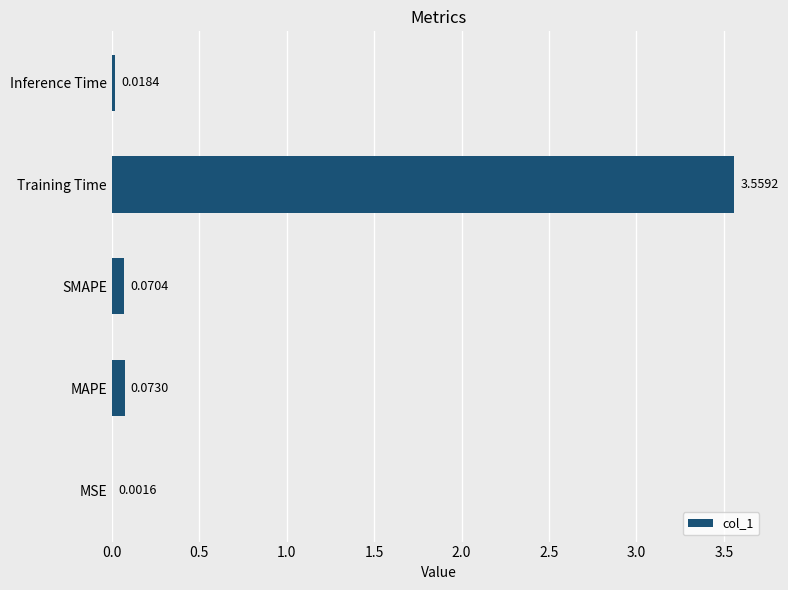

What is the sum of all values?

3.7